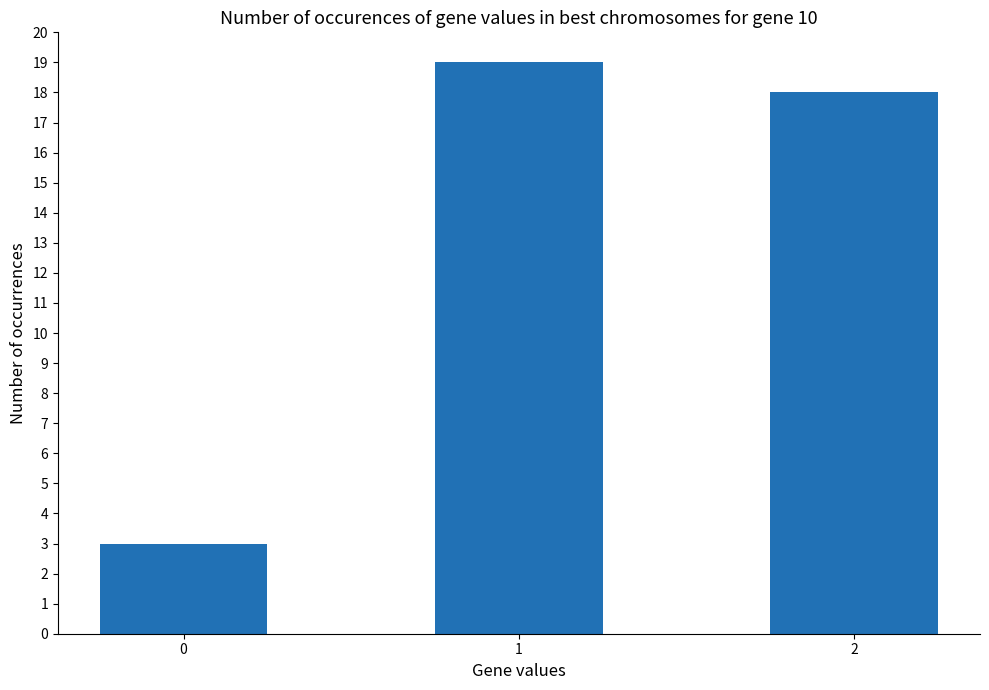

Rank the categories by value from highest to lowest.

1, 2, 0